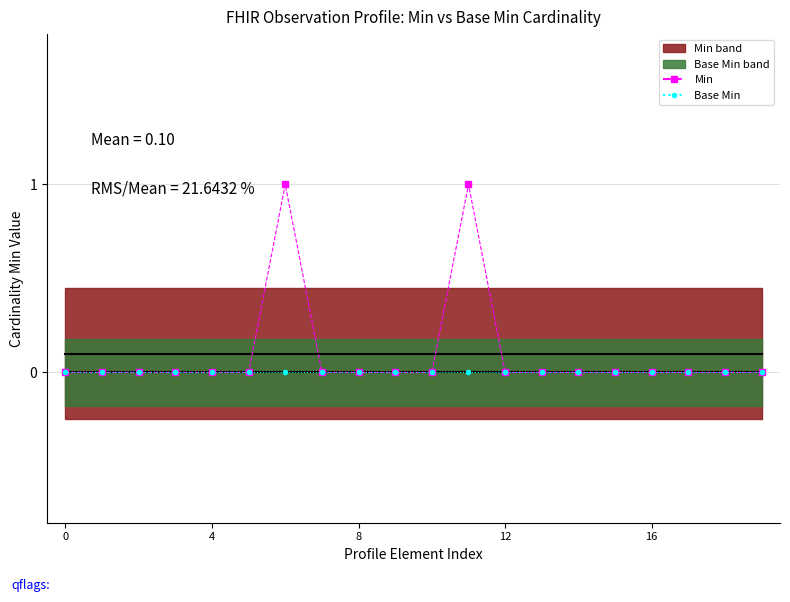

Reading left to right, transcribe all the data shown in this chart.

Min mean: 0.1	0.1	0.1	0.1	0.1	0.1	0.1	0.1	0.1	0.1	0.1	0.1	0.1	0.1	0.1	0.1	0.1	0.1	0.1	0.1
Base Min mean: 0.0	0.0	0.0	0.0	0.0	0.0	0.0	0.0	0.0	0.0	0.0	0.0	0.0	0.0	0.0	0.0	0.0	0.0	0.0	0.0
Min: 0.0	0.0	0.0	0.0	0.0	0.0	1.0	0.0	0.0	0.0	0.0	1.0	0.0	0.0	0.0	0.0	0.0	0.0	0.0	0.0
Base Min: 0.0	0.0	0.0	0.0	0.0	0.0	0.0	0.0	0.0	0.0	0.0	0.0	0.0	0.0	0.0	0.0	0.0	0.0	0.0	0.0